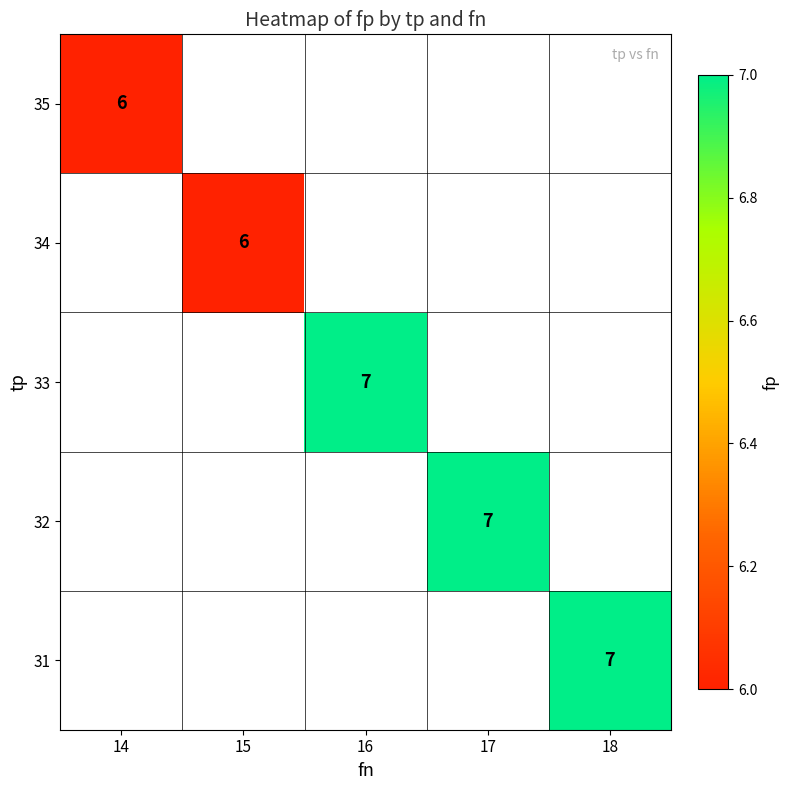

The value of 32 at 17 is 4. True or false?

False